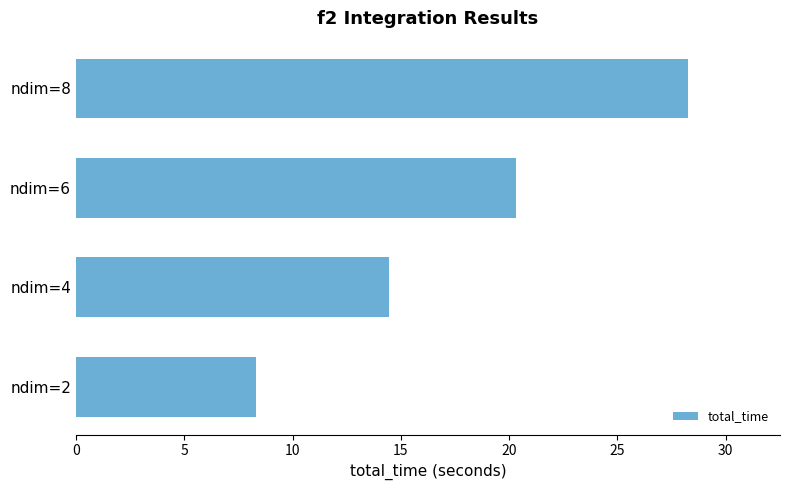

What is the difference between the maximum and minimum values?

19.9